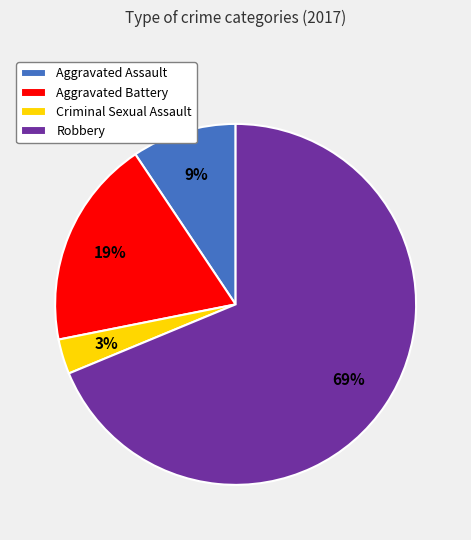

Between Robbery and Aggravated Assault, which is larger?

Robbery